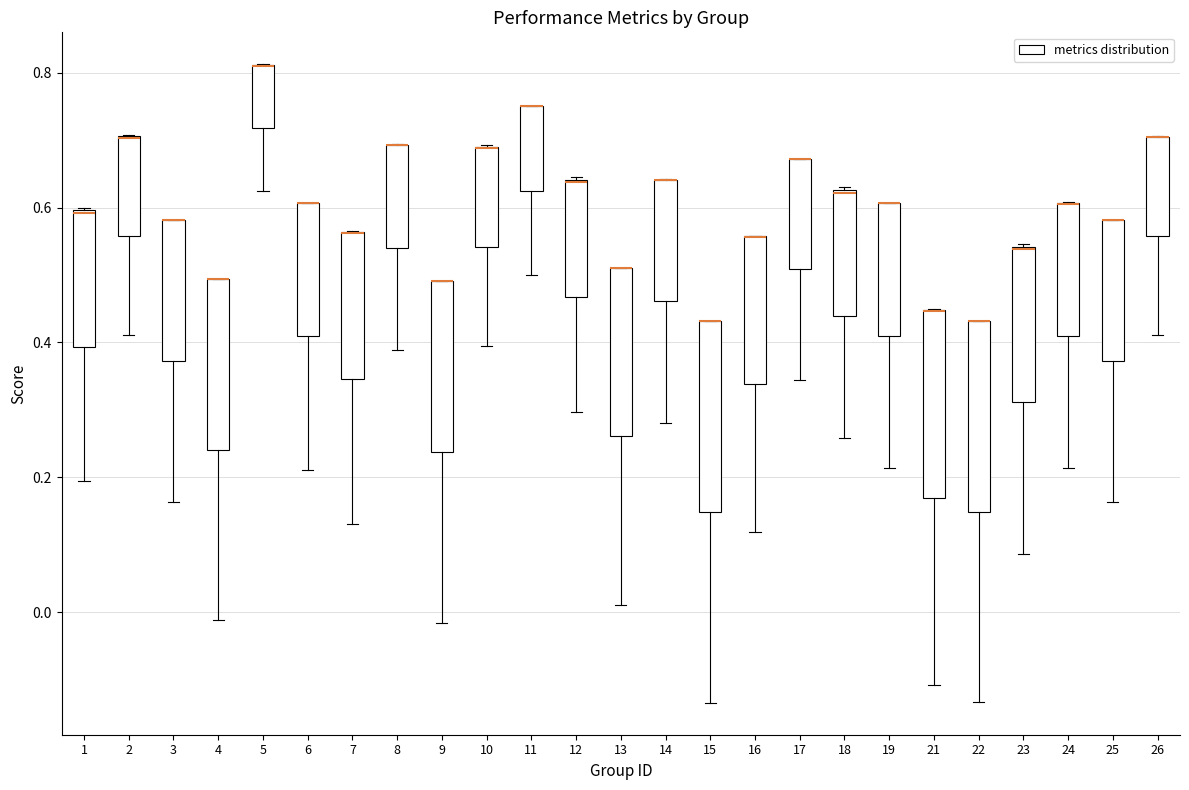

Reading left to right, transcribe this box plot: for each box, give where its median line is, the range the box spans, and where its two whiskers end, as read against the y-axis. The values are not printed on the chart, so give them approximately, as read against the axis.

1: median 0.60, box 0.40 to 0.60, whiskers 0.20 to 0.60
2: median 0.70 (drawn on the box's upper edge), box 0.56 to 0.70, whiskers 0.42 to 0.70
3: median 0.58 (drawn on the box's upper edge), box 0.38 to 0.58, whiskers 0.16 to 0.58
4: median 0.50 (drawn on the box's upper edge), box 0.24 to 0.50, whiskers -0.02 to 0.50
5: median 0.80 (drawn on the box's upper edge), box 0.72 to 0.82, whiskers 0.62 to 0.82
6: median 0.60 (drawn on the box's upper edge), box 0.40 to 0.60, whiskers 0.22 to 0.60
7: median 0.56 (drawn on the box's upper edge), box 0.34 to 0.56, whiskers 0.14 to 0.56
8: median 0.70 (drawn on the box's upper edge), box 0.54 to 0.70, whiskers 0.38 to 0.70
9: median 0.50 (drawn on the box's upper edge), box 0.24 to 0.50, whiskers -0.02 to 0.50
10: median 0.68 (drawn on the box's upper edge), box 0.54 to 0.70, whiskers 0.40 to 0.70
11: median 0.76 (drawn on the box's upper edge), box 0.62 to 0.76, whiskers 0.50 to 0.76
12: median 0.64 (drawn on the box's upper edge), box 0.46 to 0.64, whiskers 0.30 to 0.64
13: median 0.52 (drawn on the box's upper edge), box 0.26 to 0.52, whiskers 0.02 to 0.52
14: median 0.64 (drawn on the box's upper edge), box 0.46 to 0.64, whiskers 0.28 to 0.64
15: median 0.44 (drawn on the box's upper edge), box 0.14 to 0.44, whiskers -0.14 to 0.44
16: median 0.56 (drawn on the box's upper edge), box 0.34 to 0.56, whiskers 0.12 to 0.56
17: median 0.68 (drawn on the box's upper edge), box 0.50 to 0.68, whiskers 0.34 to 0.68
18: median 0.62, box 0.44 to 0.62, whiskers 0.26 to 0.64
19: median 0.60 (drawn on the box's upper edge), box 0.42 to 0.60, whiskers 0.22 to 0.60
21: median 0.44 (drawn on the box's upper edge), box 0.16 to 0.44, whiskers -0.10 to 0.46
22: median 0.44 (drawn on the box's upper edge), box 0.14 to 0.44, whiskers -0.14 to 0.44
23: median 0.54 (drawn on the box's upper edge), box 0.32 to 0.54, whiskers 0.08 to 0.54
24: median 0.60 (drawn on the box's upper edge), box 0.40 to 0.60, whiskers 0.22 to 0.60
25: median 0.58 (drawn on the box's upper edge), box 0.38 to 0.58, whiskers 0.16 to 0.58
26: median 0.70 (drawn on the box's upper edge), box 0.56 to 0.70, whiskers 0.42 to 0.70